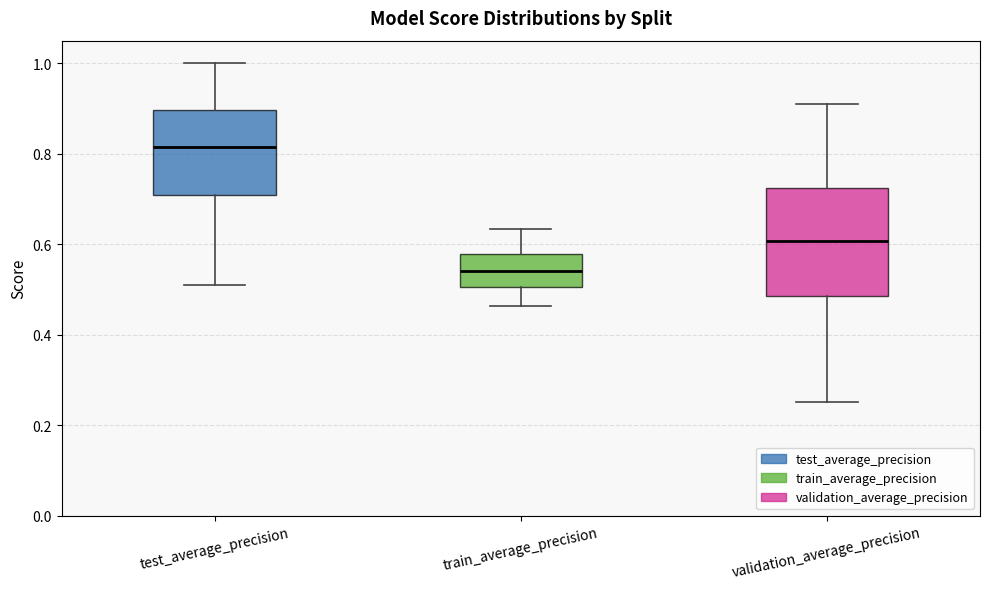

Reading left to right, transcribe this box plot: for each box, give where its median line is, the range the box spans, and where its two whiskers end, as read against the y-axis. The values are not printed on the chart, so give them approximately, as read against the axis.

test_average_precision: median 0.82, box 0.70 to 0.90, whiskers 0.50 to 1.00
train_average_precision: median 0.54, box 0.50 to 0.58, whiskers 0.46 to 0.64
validation_average_precision: median 0.60, box 0.48 to 0.72, whiskers 0.26 to 0.90